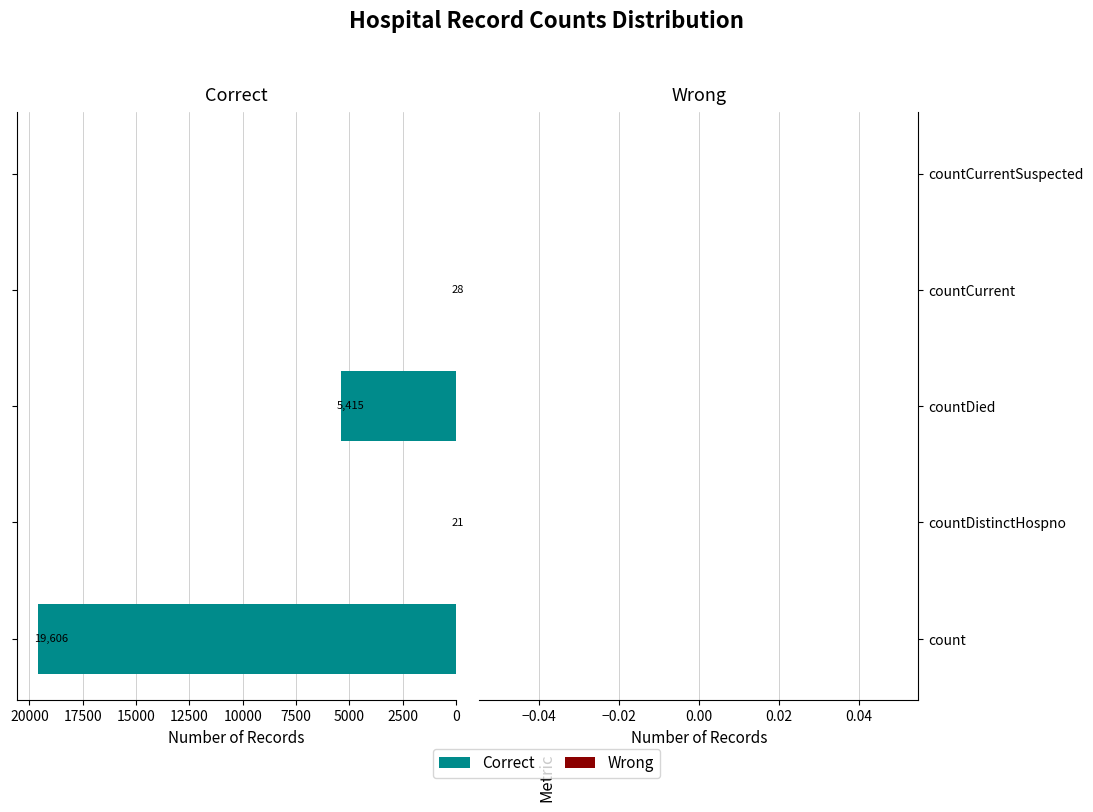

What is the maximum value shown in the chart?

19606